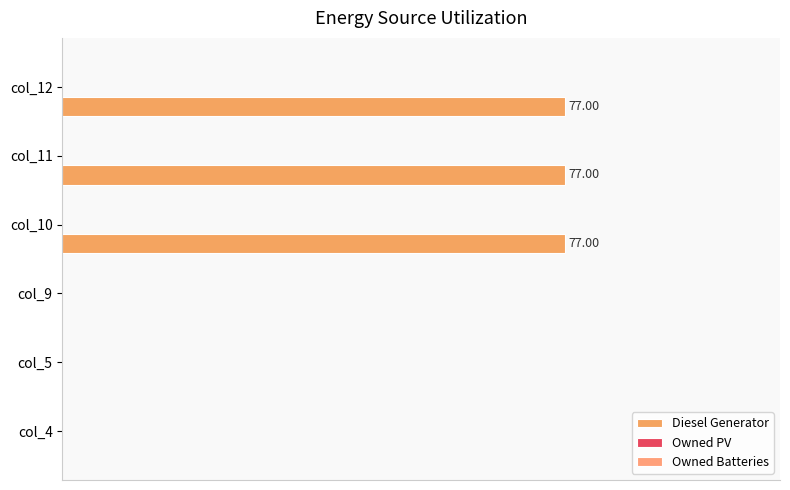

Are the bars horizontal?

Yes